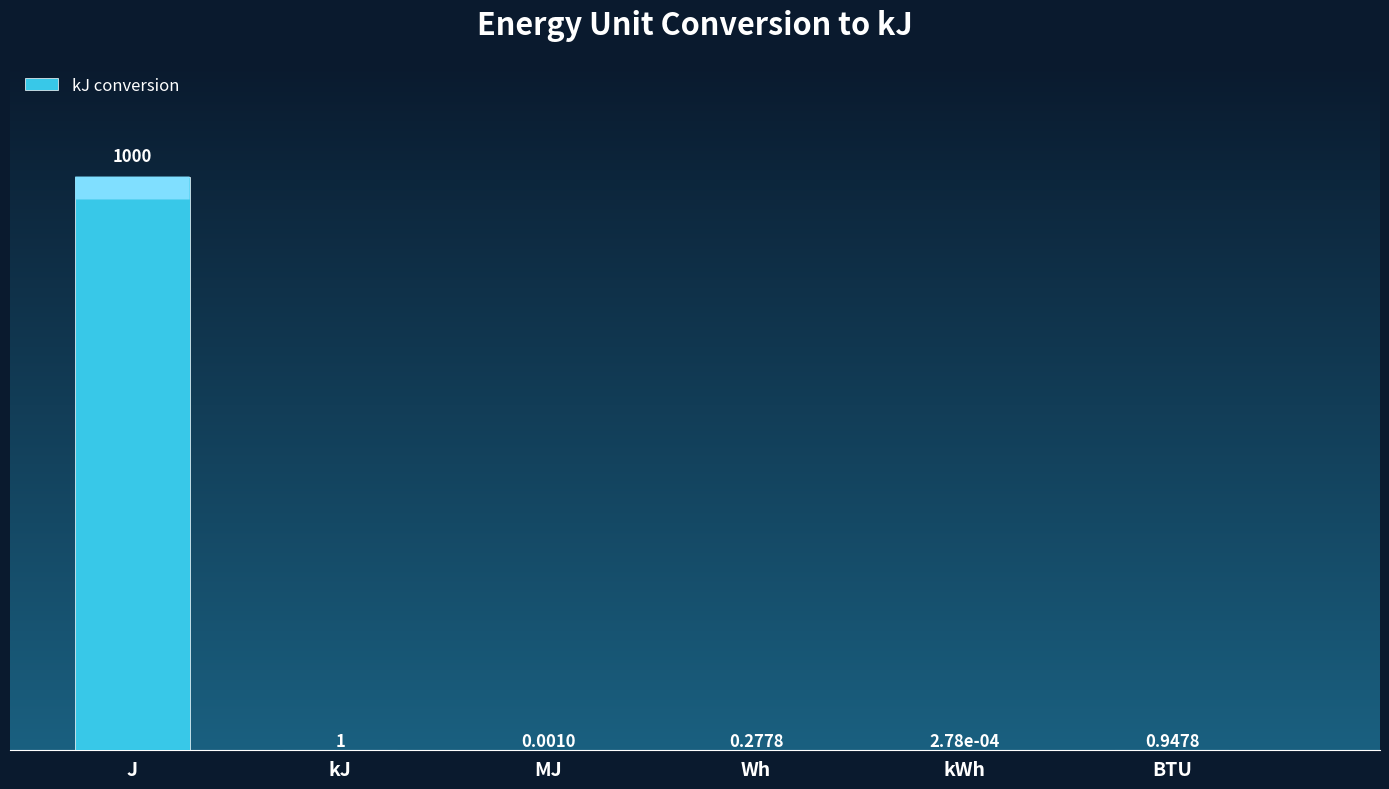

Between MJ and BTU, which is larger?

BTU